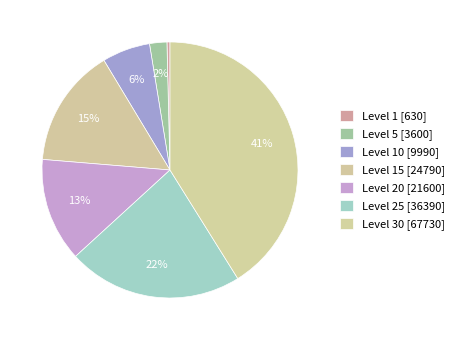

To the nearest percent, what is the difference between the largest and smallest slice percentages?

41%